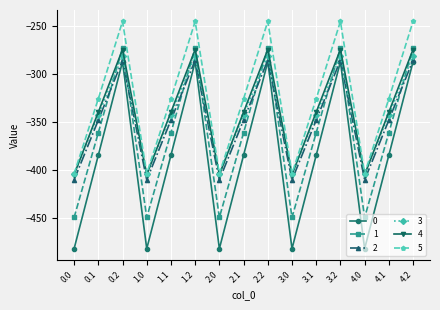

The value of 5 at 4.0 is -211.9. True or false?

False